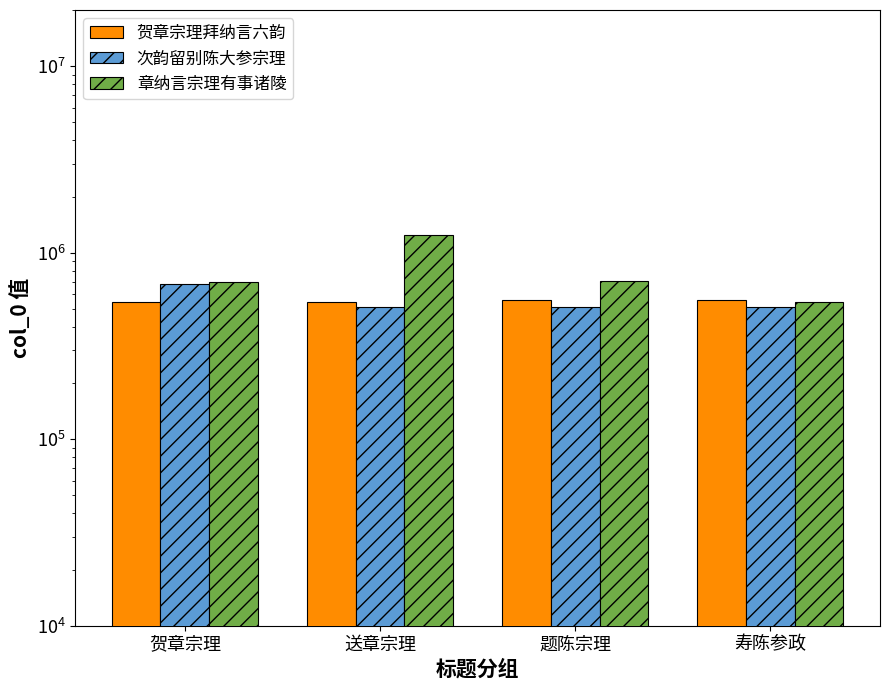

Which series changed the most between 贺章宗理 and 送章宗理?

章纳言宗理有事诸陵